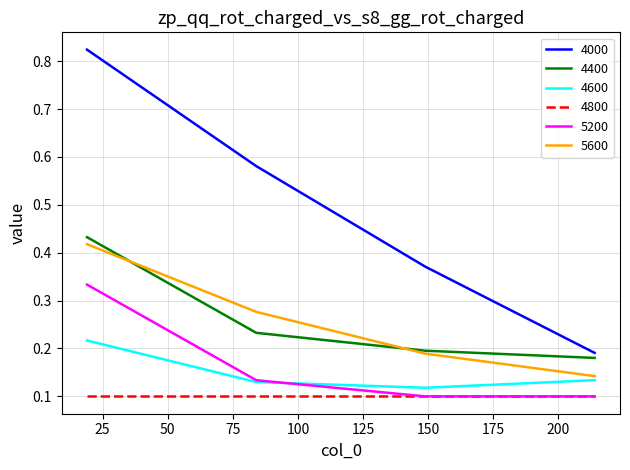

Which series has the largest range (max minus min)?

4000